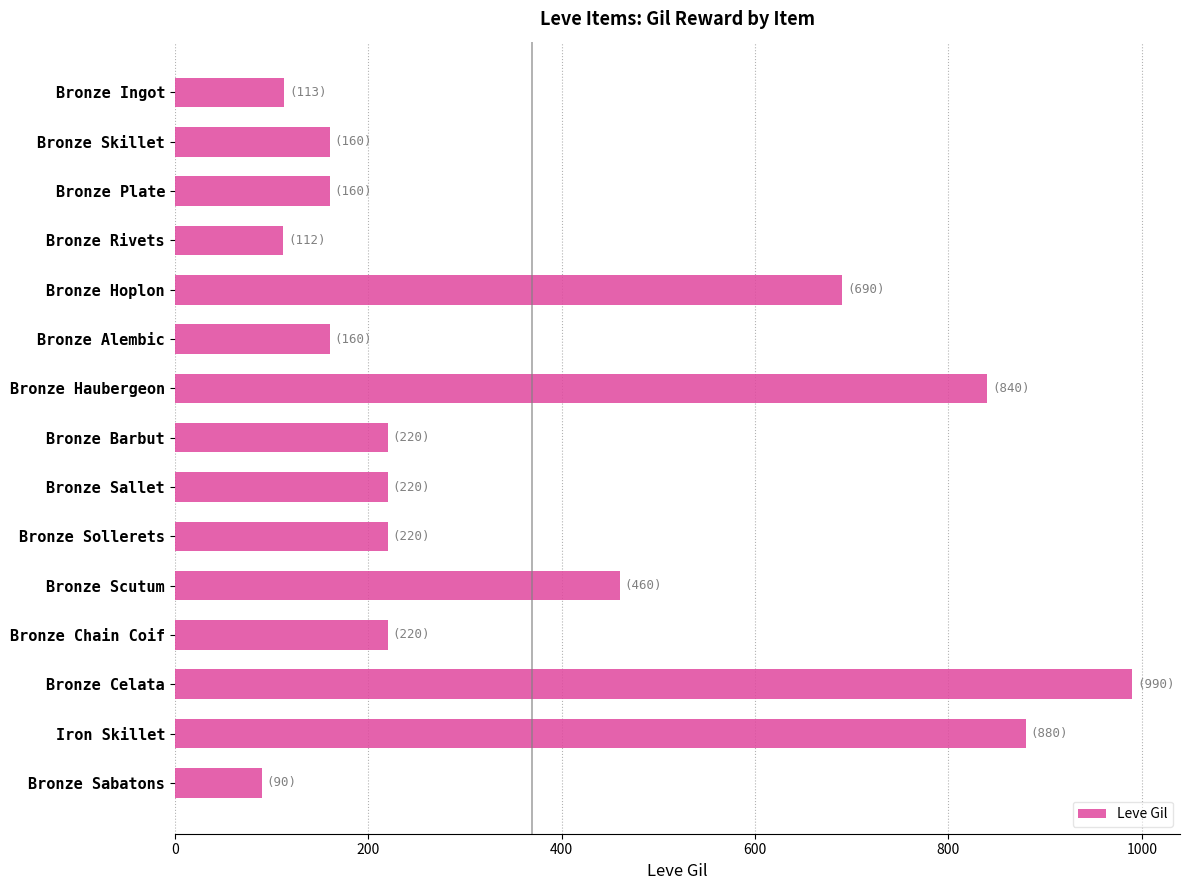

Which category has the lowest value across all series?

Bronze Sabatons